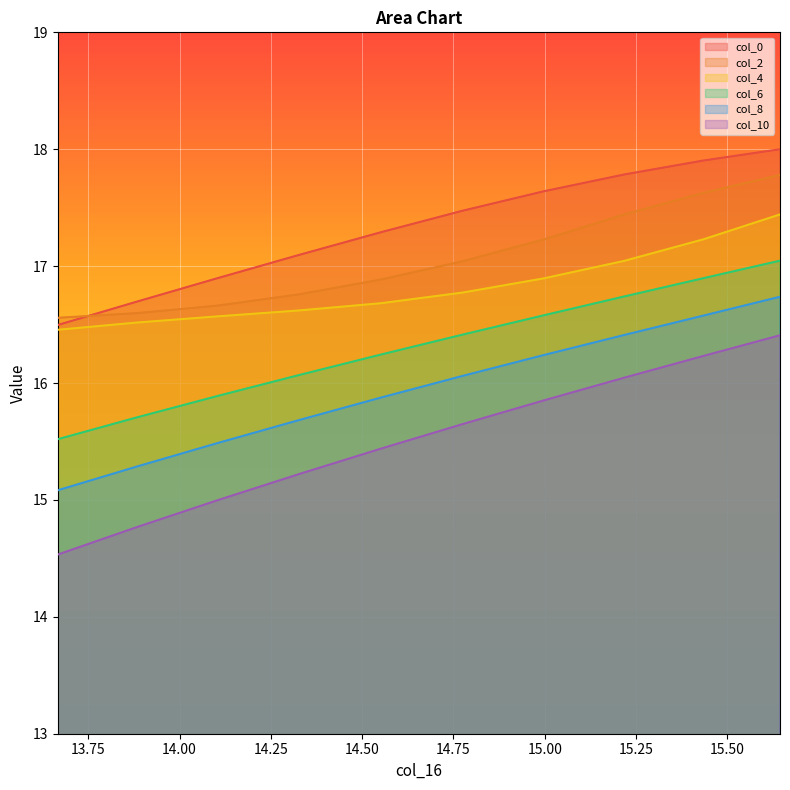

What are all the series names shown in the legend?

col_0, col_2, col_4, col_6, col_8, col_10